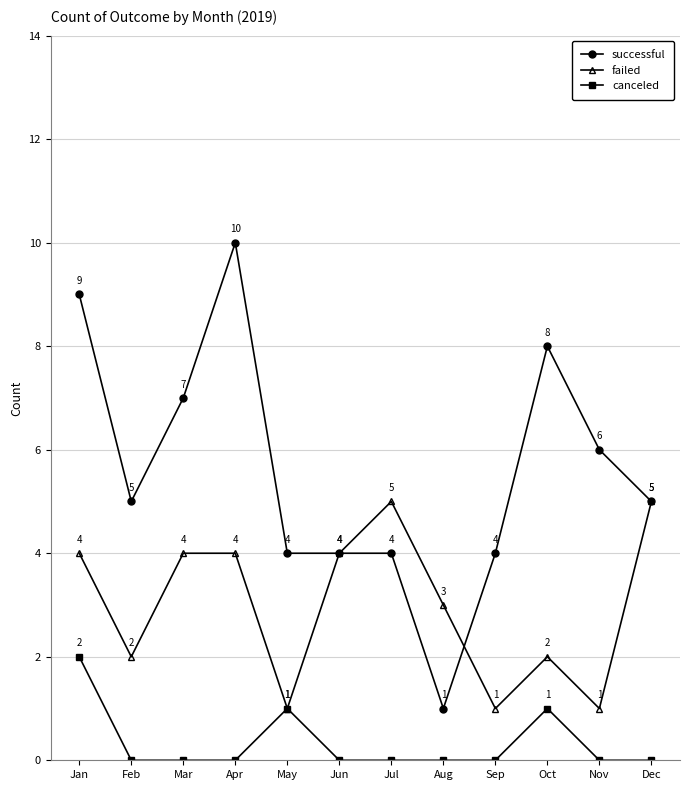

What is the average value of the successful series?

6